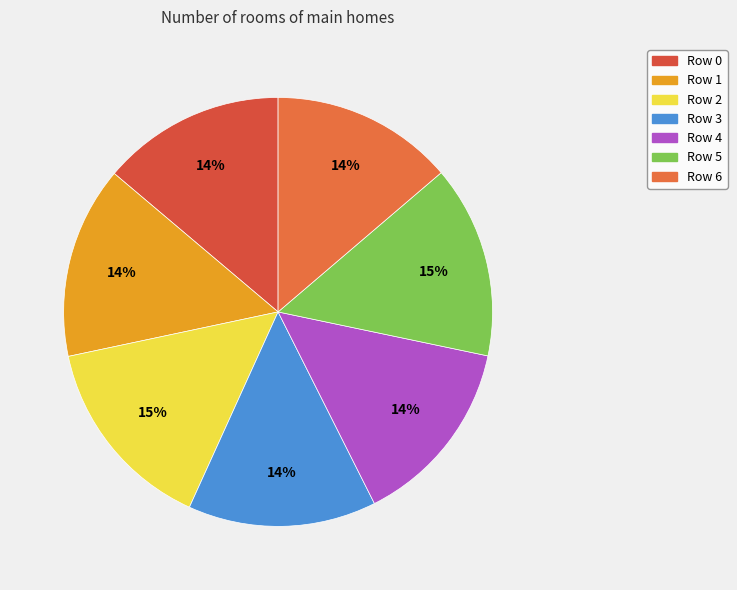

How many segments does this pie chart have?

7